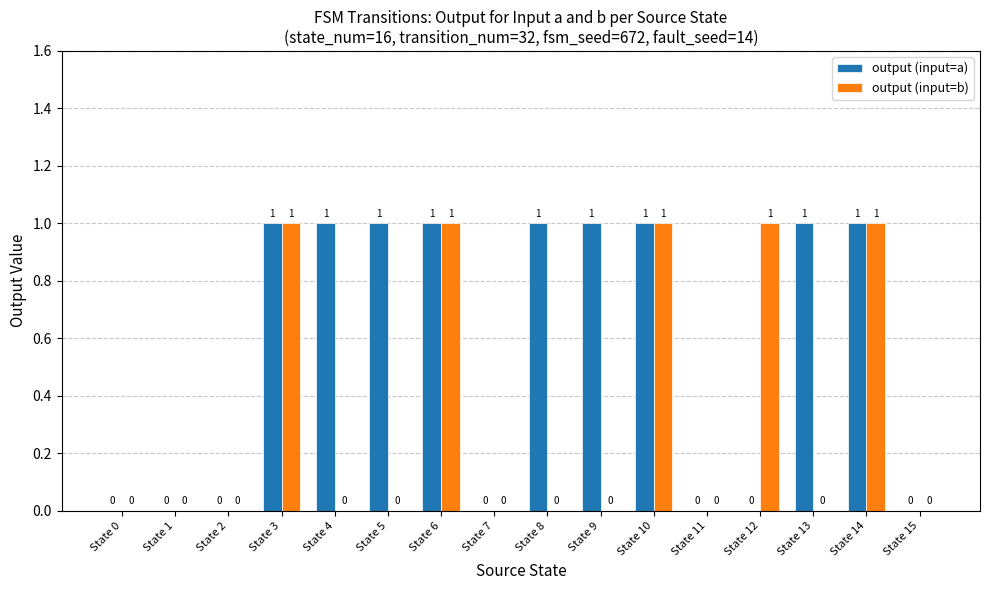

What are all the series names shown in the legend?

output (input=a), output (input=b)